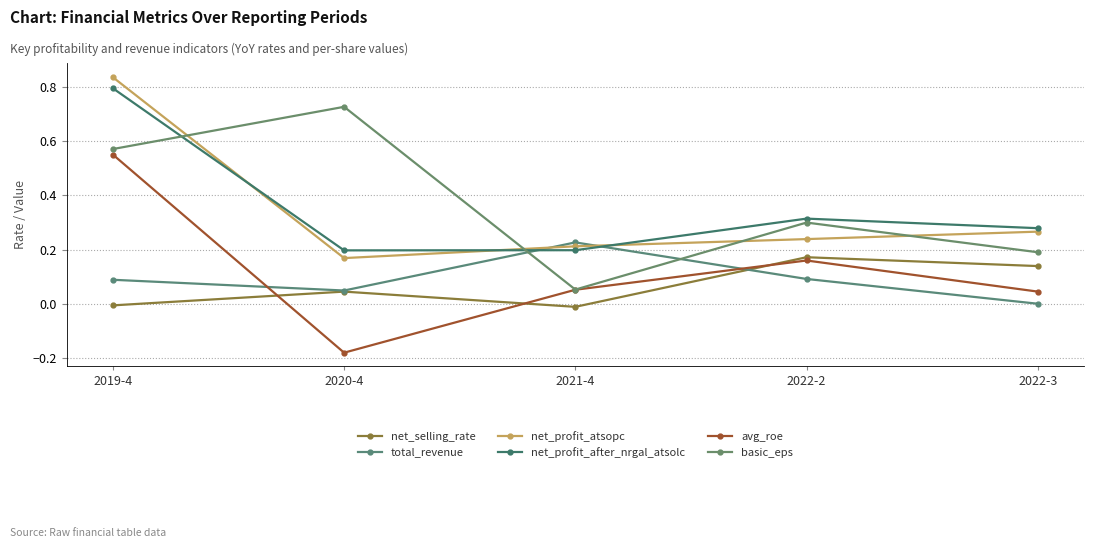

The value of avg_roe at 2022-3 is 0.1. True or false?

False